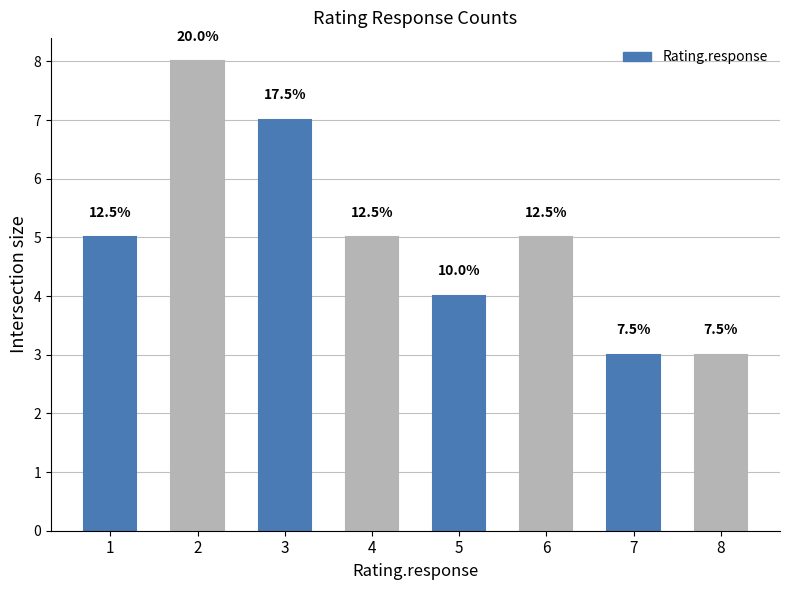

Are the bars horizontal?

No